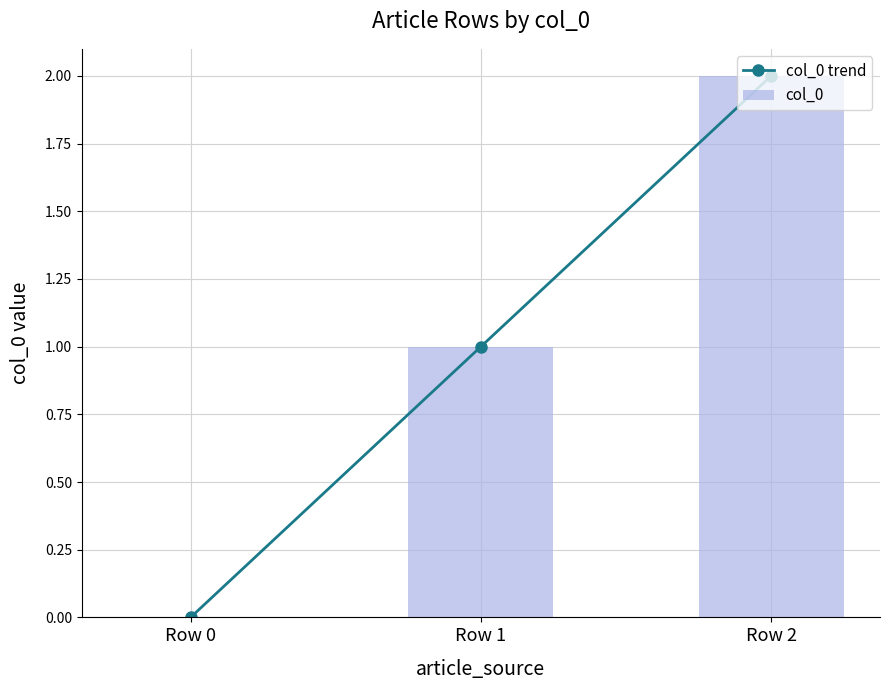

True or false: col_0 trend has a value of 2 at Row 2.

True